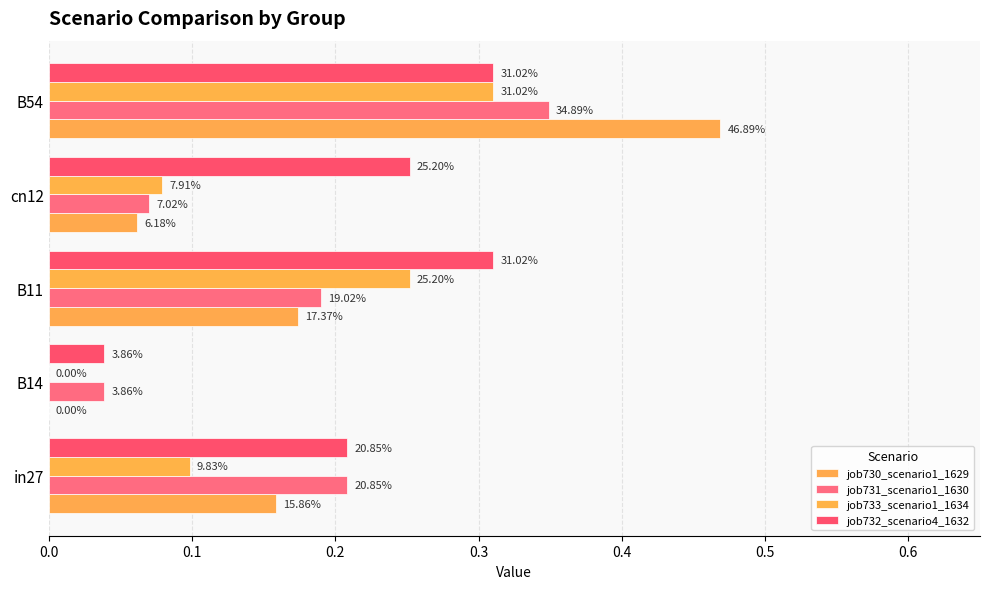

How many groups of bars are there?

5